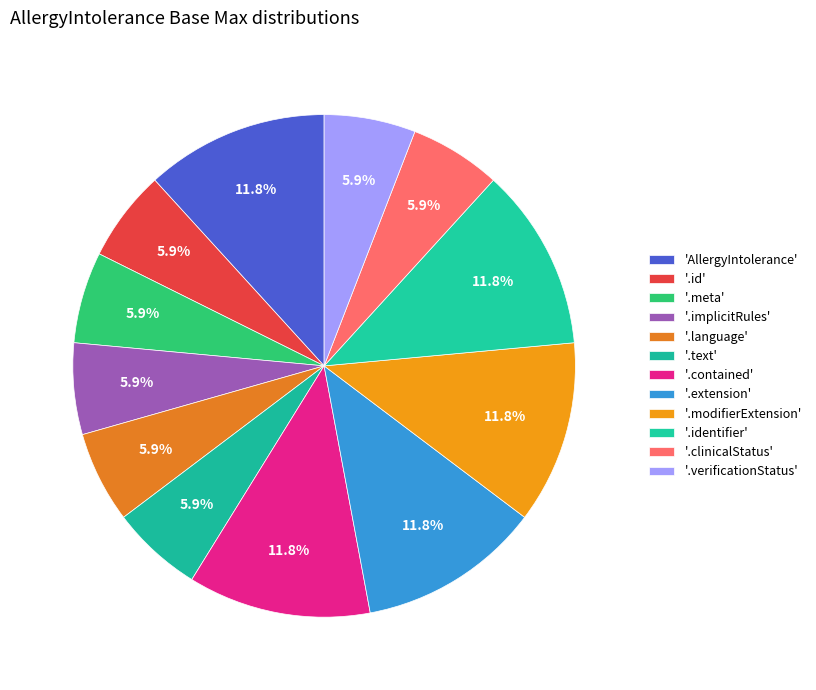

How many slices are in this pie chart?

12